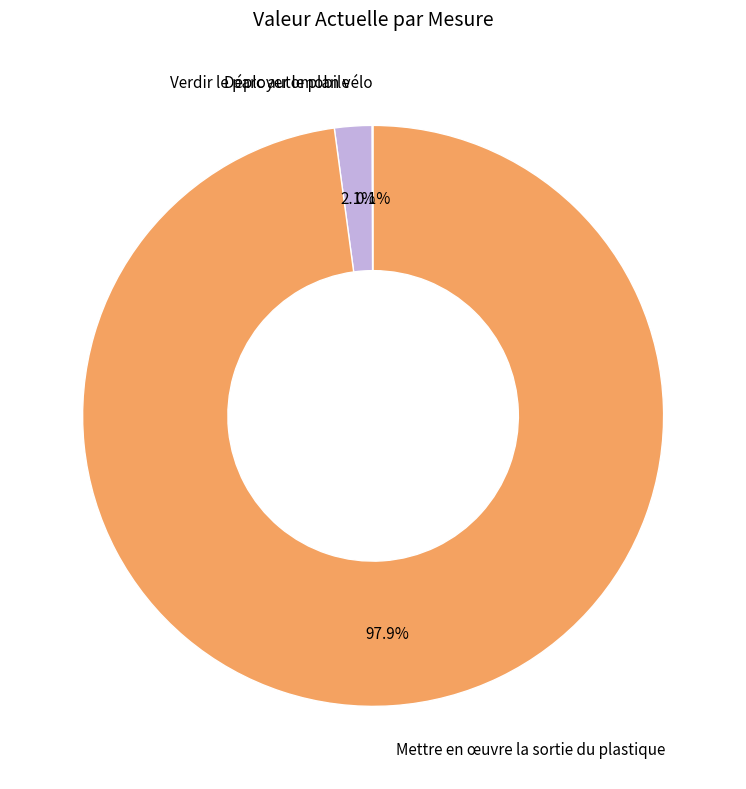

What is the total percentage of Verdir le parc automobile and Mettre en œuvre la sortie du plastique?

99.9%